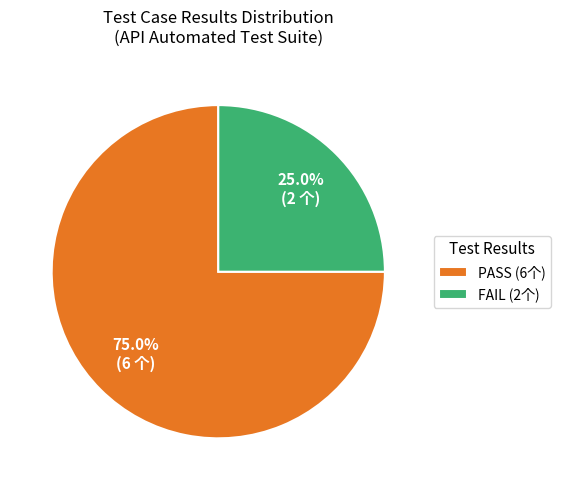

Count the number of slices in the pie.

2